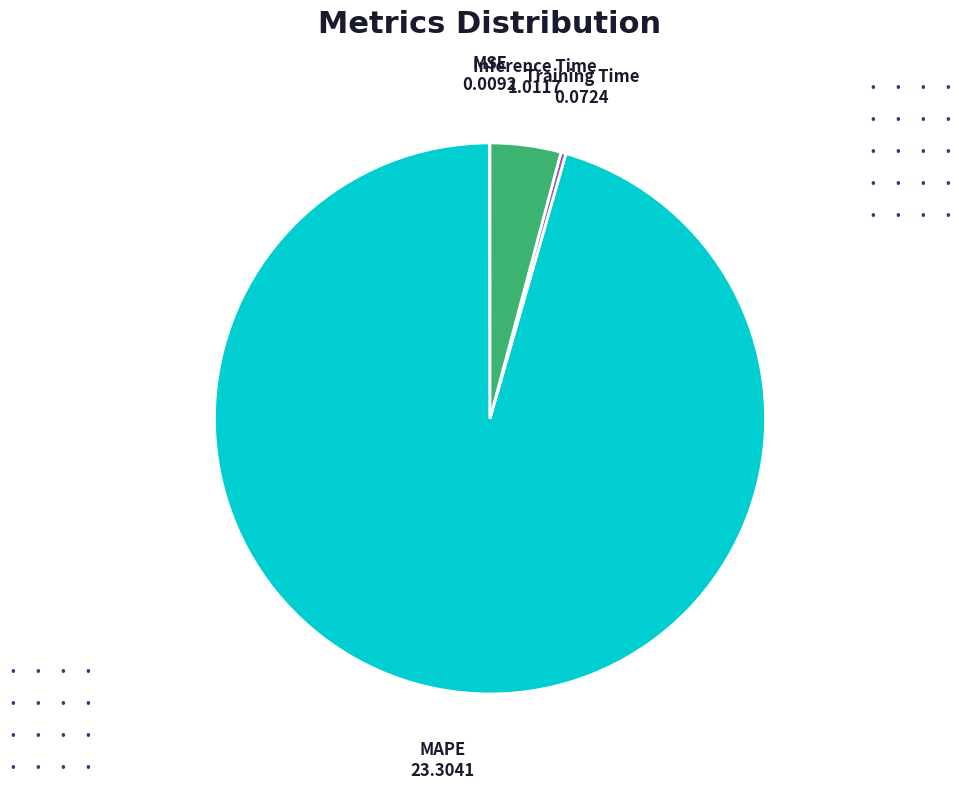

Is it true that Inference Time is 4% of the pie?

True